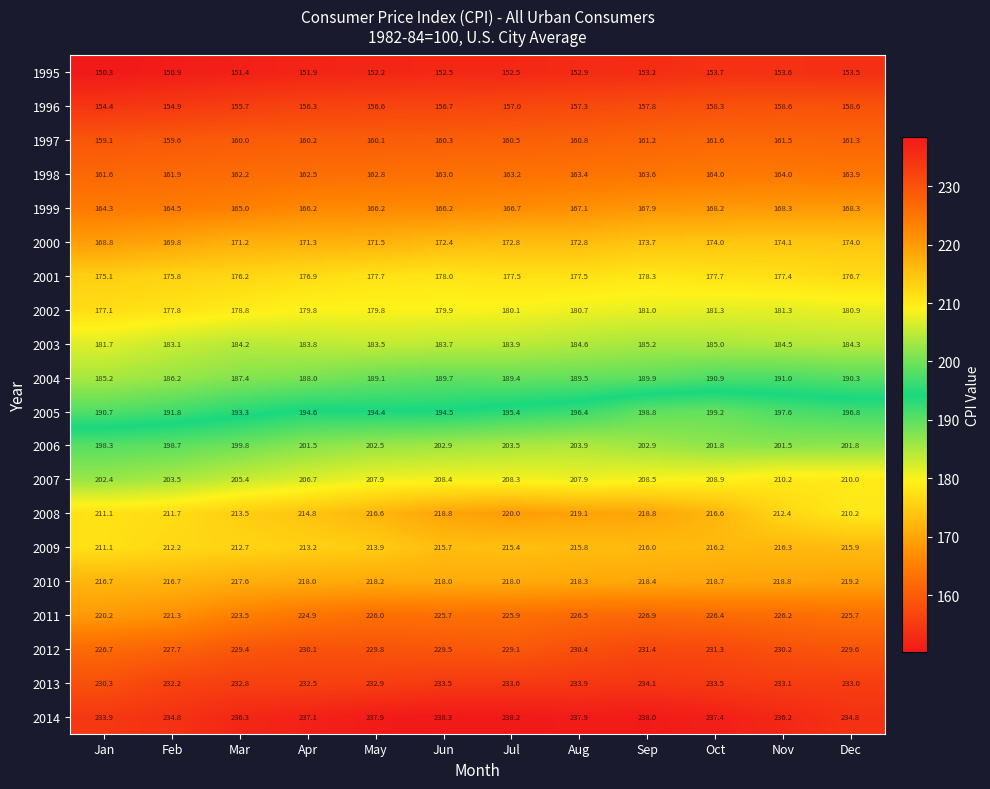

At how many categories does at least one series exceed 171?

12